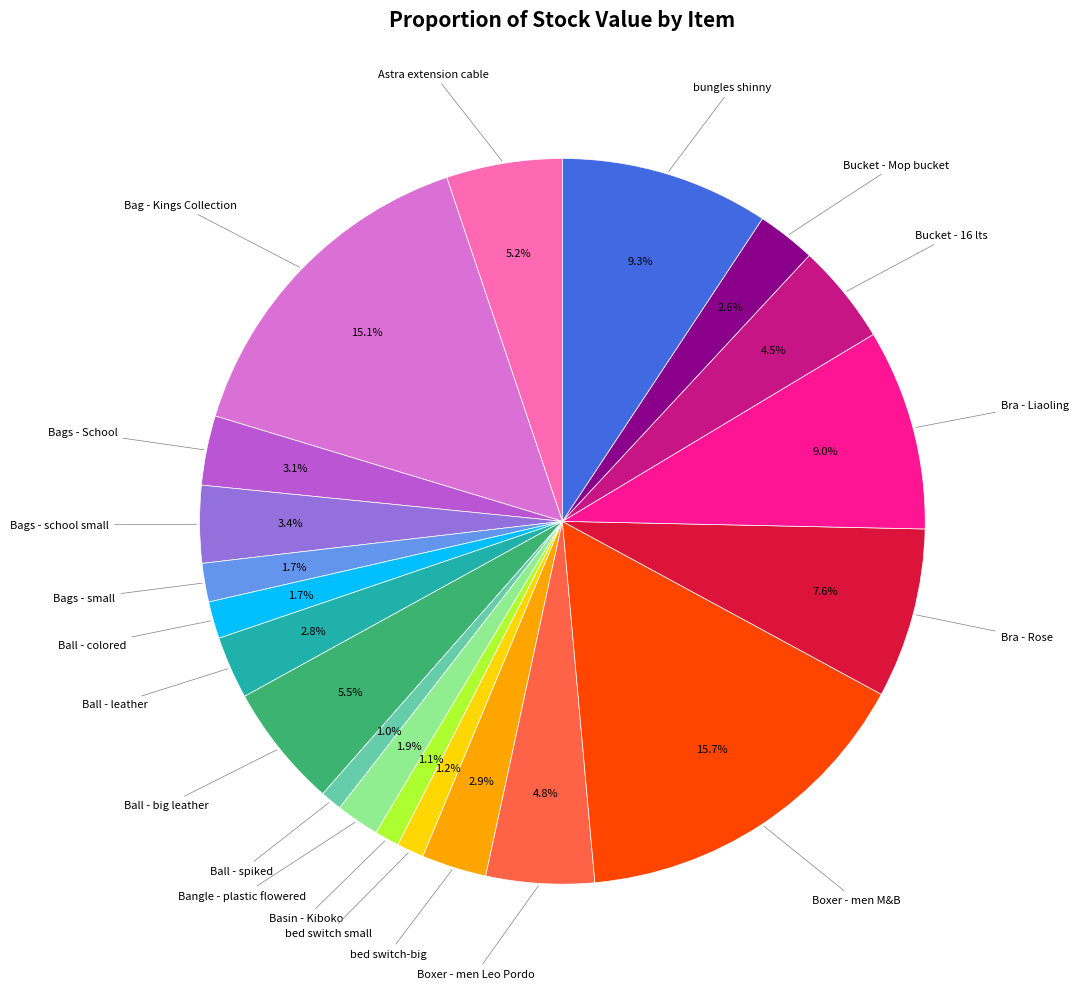

Does any single category account for the majority?

No